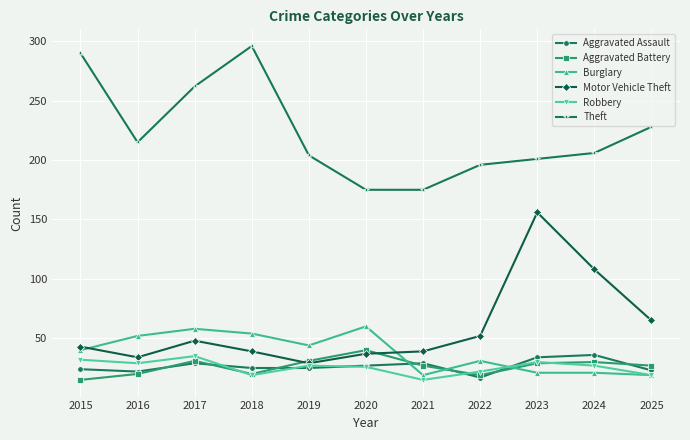

True or false: Aggravated Battery and Theft cross at least once.

False